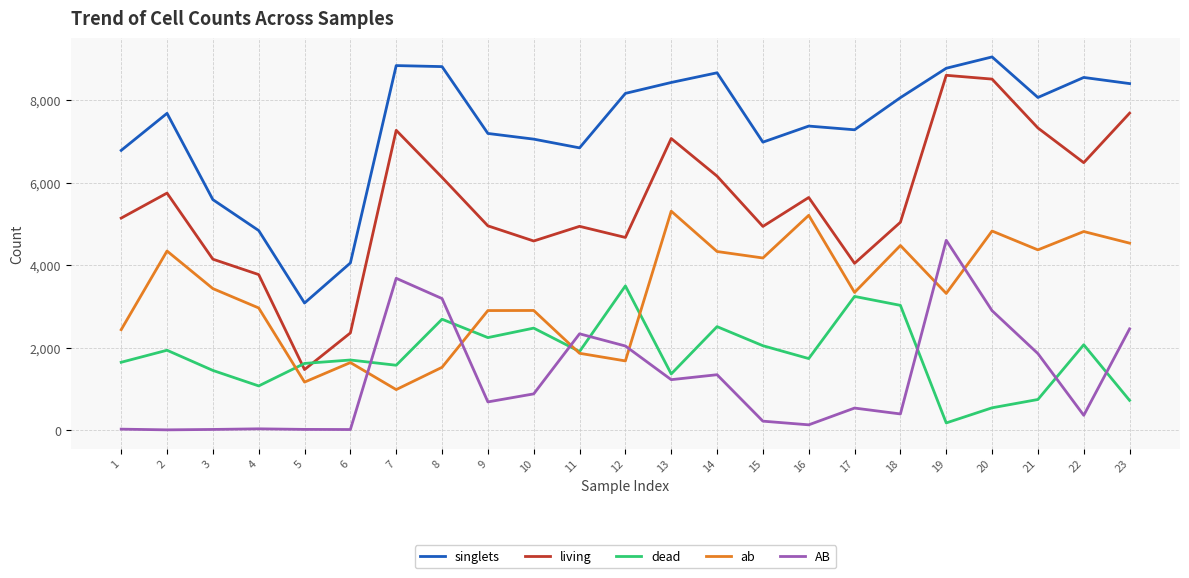

What value does the AB series have at 12?

2038